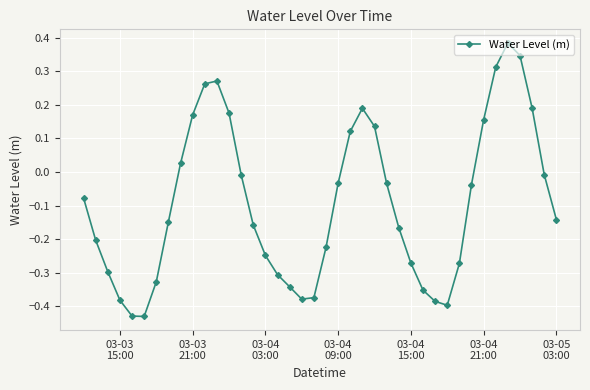

True or false: the data has more than 1 interior local peaks.

True